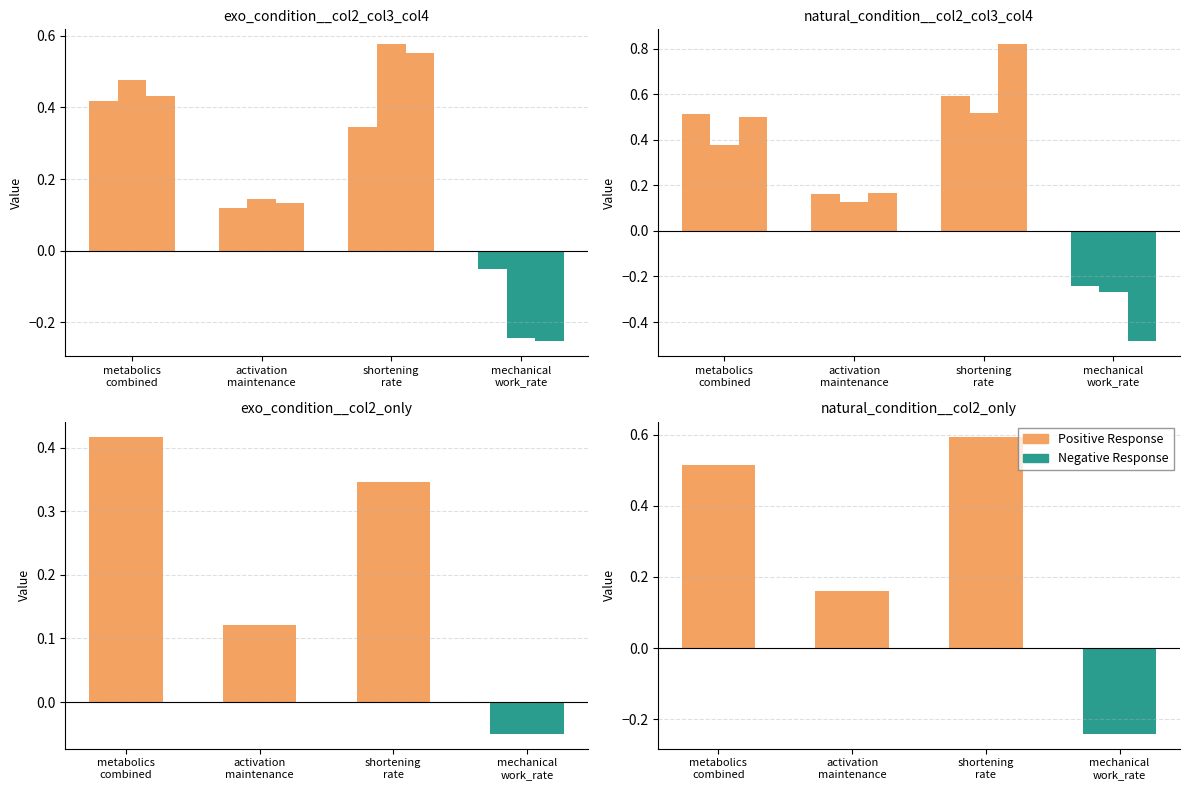

Which series has the largest total across all categories?

Positive Response